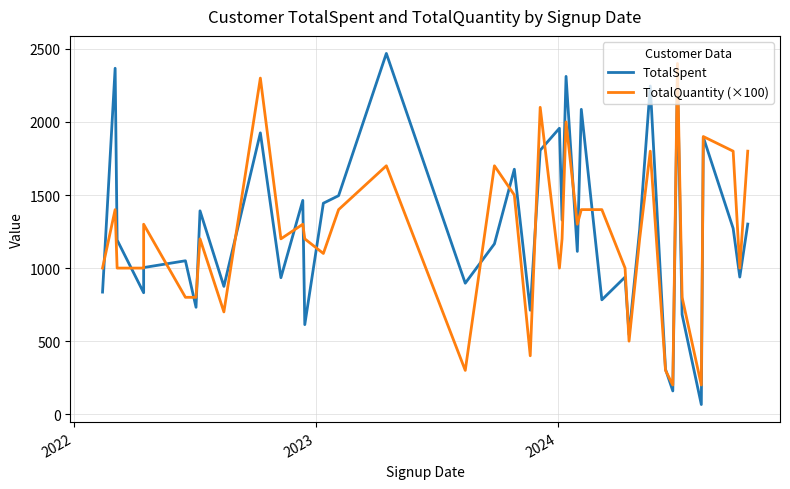

How many categories are shown in the chart?

40